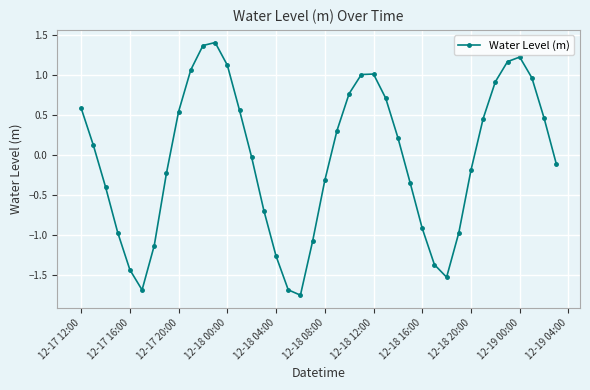

What is the value of the 40th point from the left?

-0.1